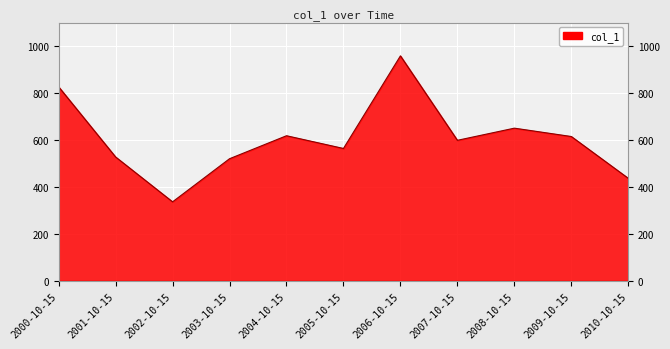

Count the number of values greater than 598.

6